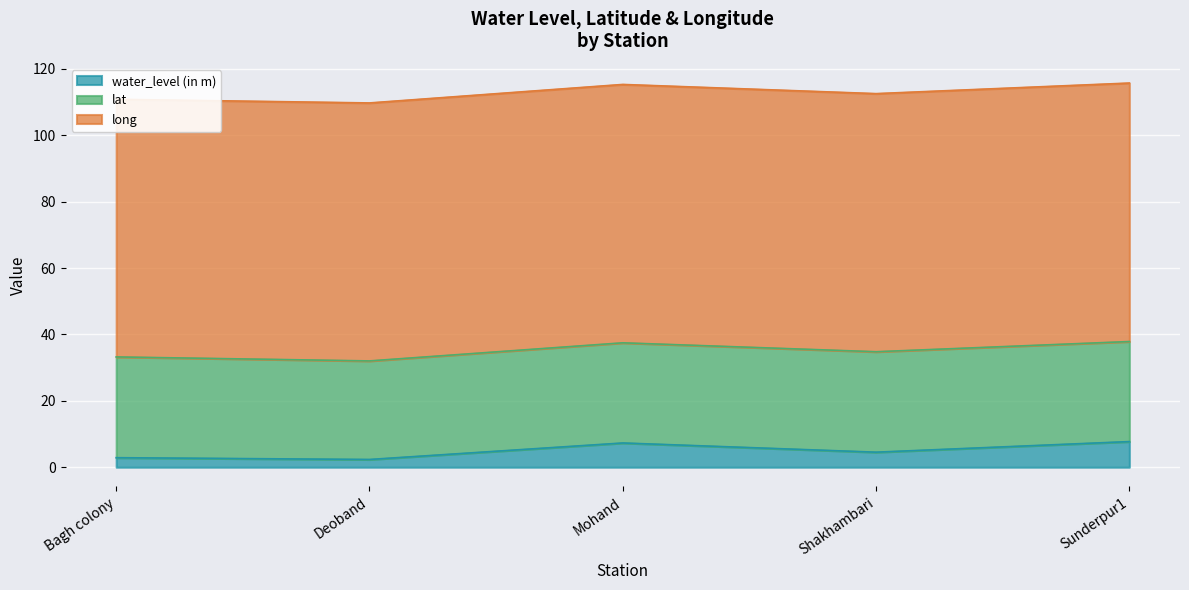

How many lines are shown in the chart?

3